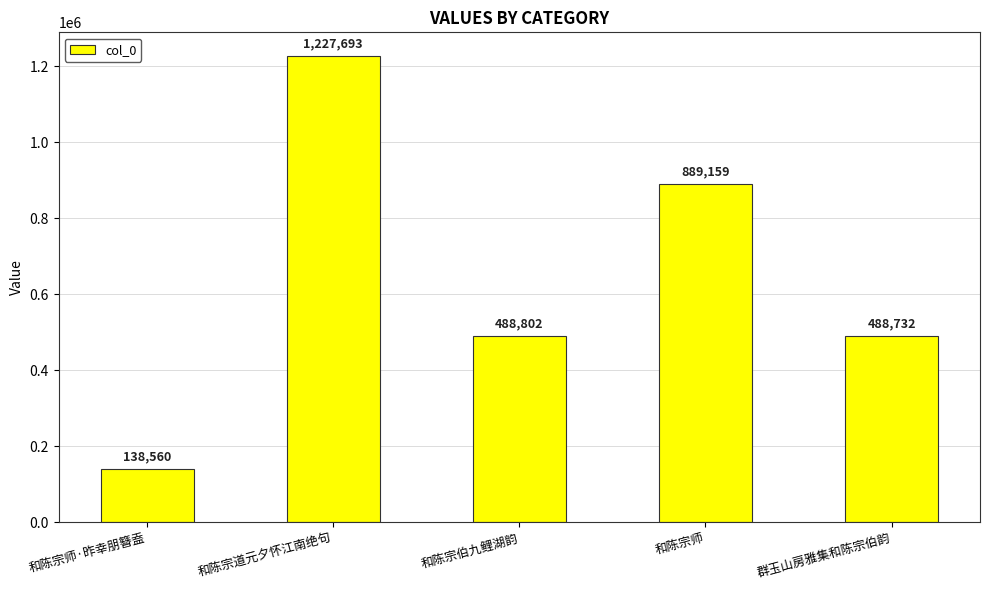

Reading right to left, list all the values displayed in this chart.

488732	889159	488802	1227693	138560